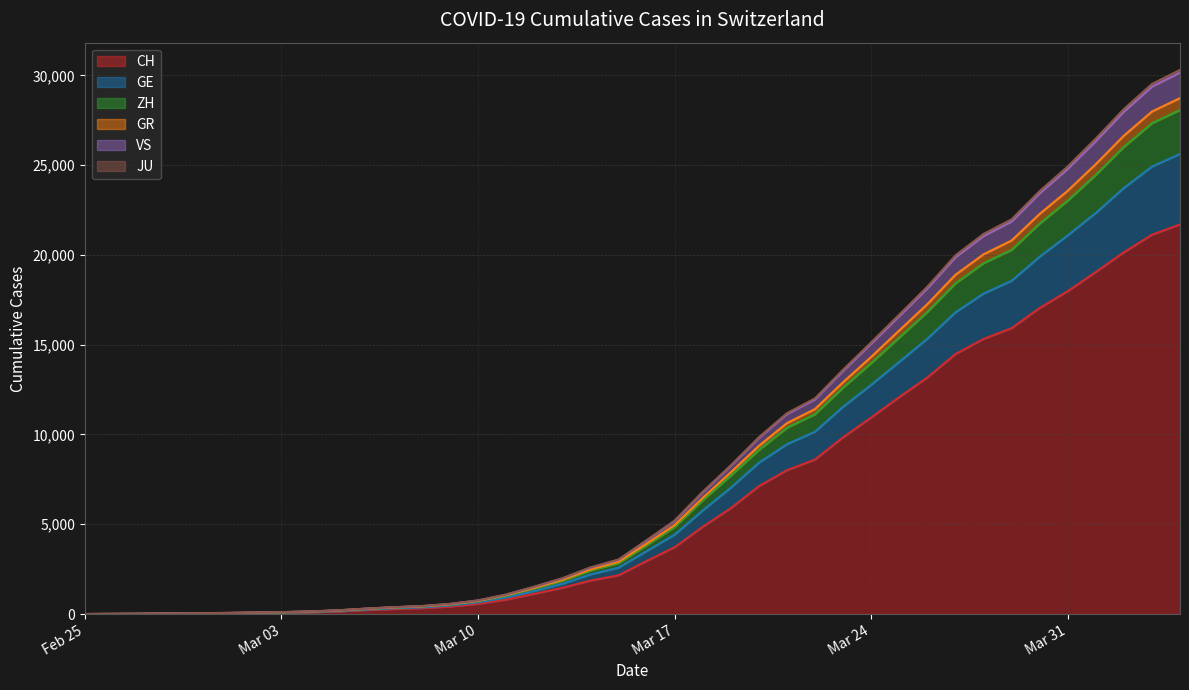

What is the greatest value displayed?

30303